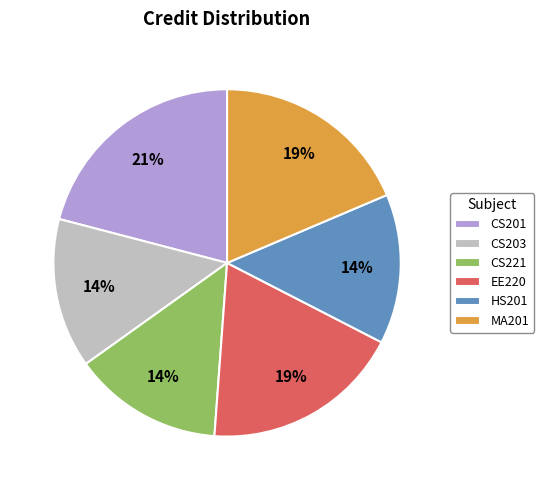

Is it true that CS201 is 21% of the pie?

True